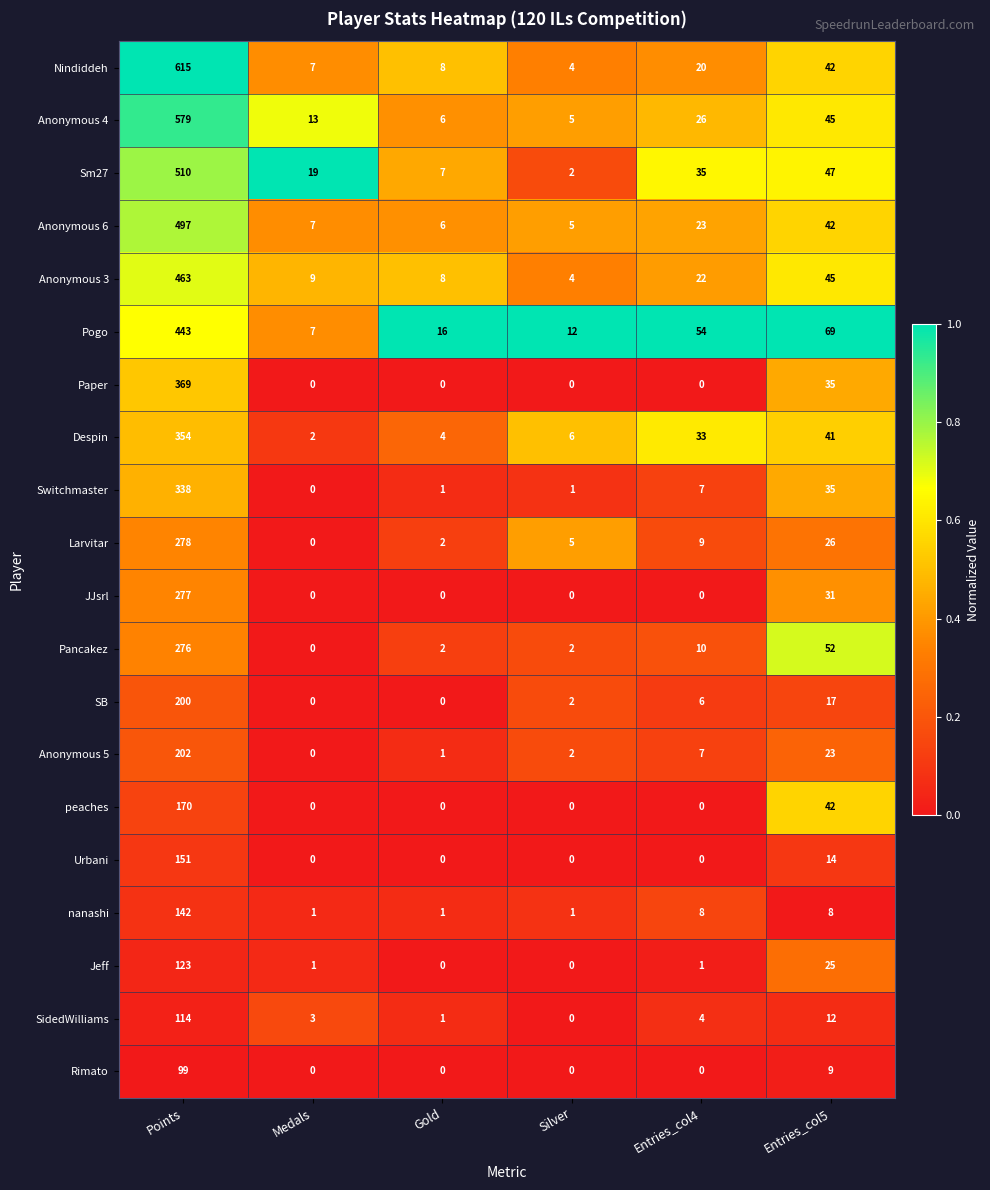

List the series in order of their peak value, lowest first.

Rimato, SidedWilliams, Jeff, nanashi, Urbani, peaches, SB, Anonymous 5, Pancakez, JJsrl, Larvitar, Switchmaster, Despin, Paper, Pogo, Anonymous 3, Anonymous 6, Sm27, Anonymous 4, Nindiddeh